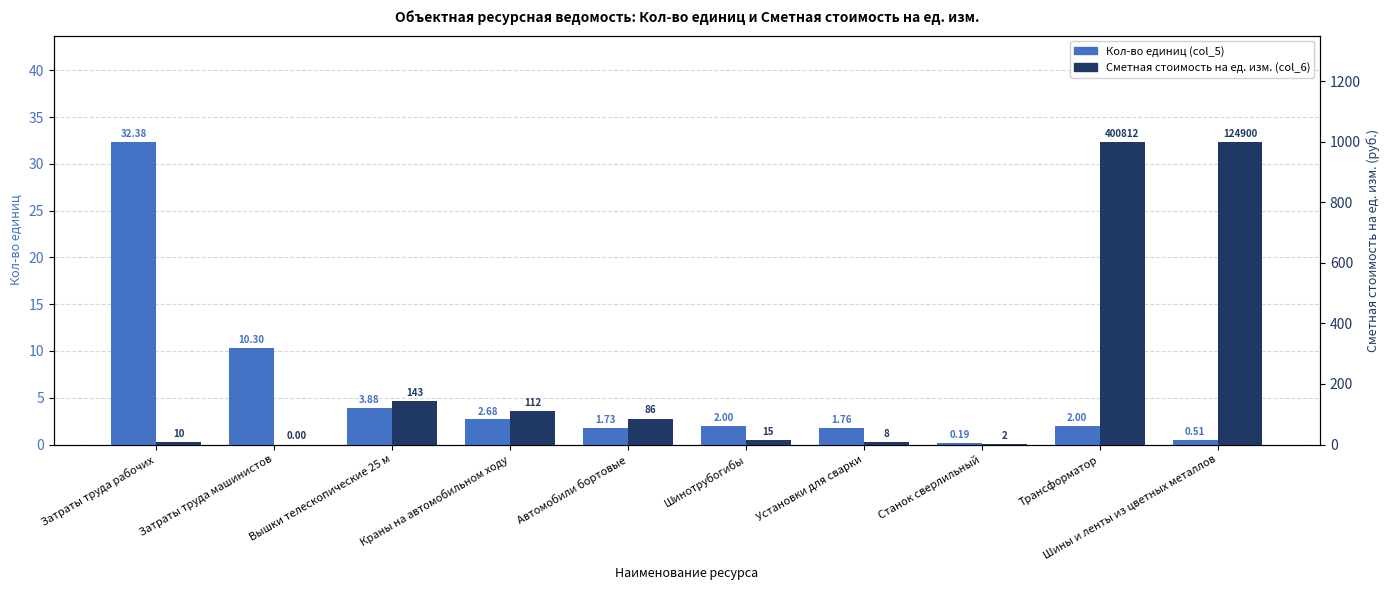

How many data points does each series have?

10